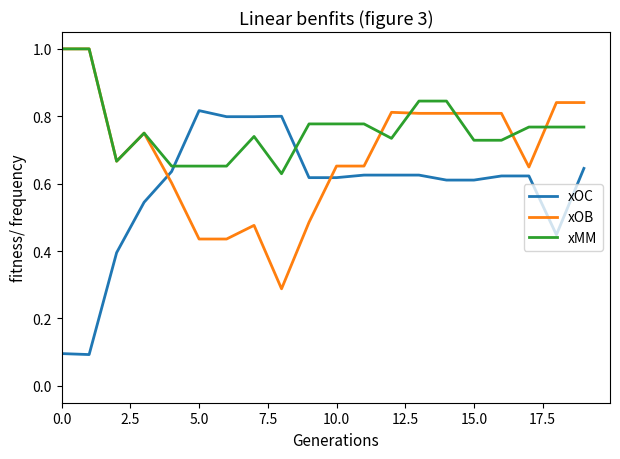

List the series in order of their overall mean, lowest first.

xOC, xOB, xMM